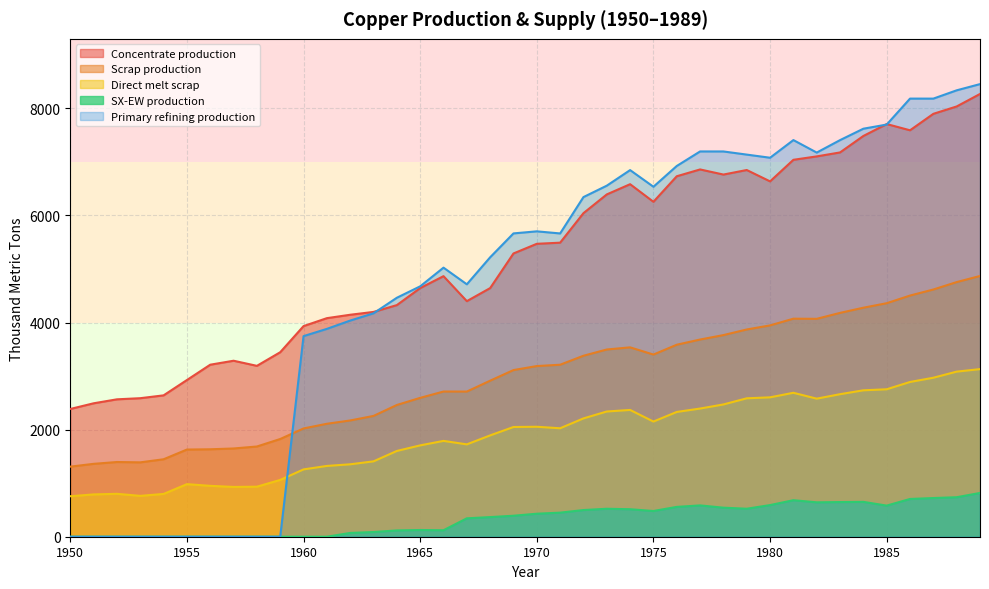

Between 1966 and 1968, which series saw the biggest shift?

SX-EW production